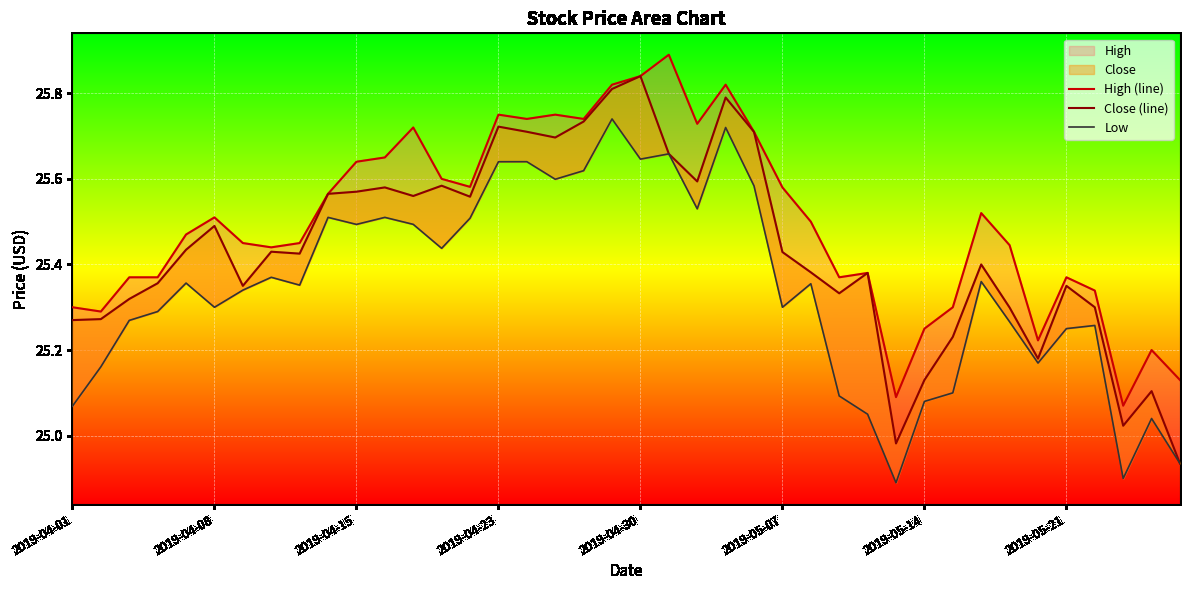

Is the value of High (line) at 27 greater than the value of Close (line) at 25?

No